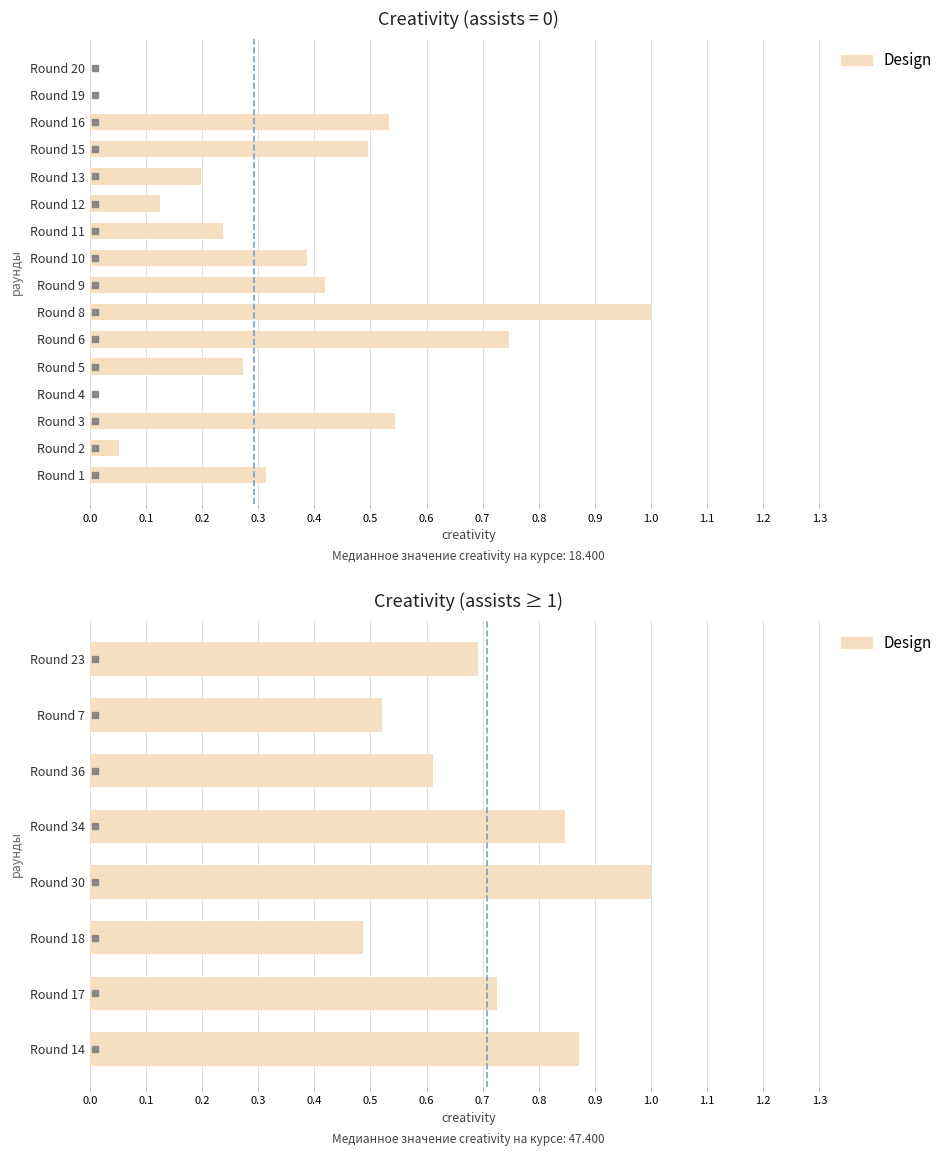

Count the number of data series in this chart.

1